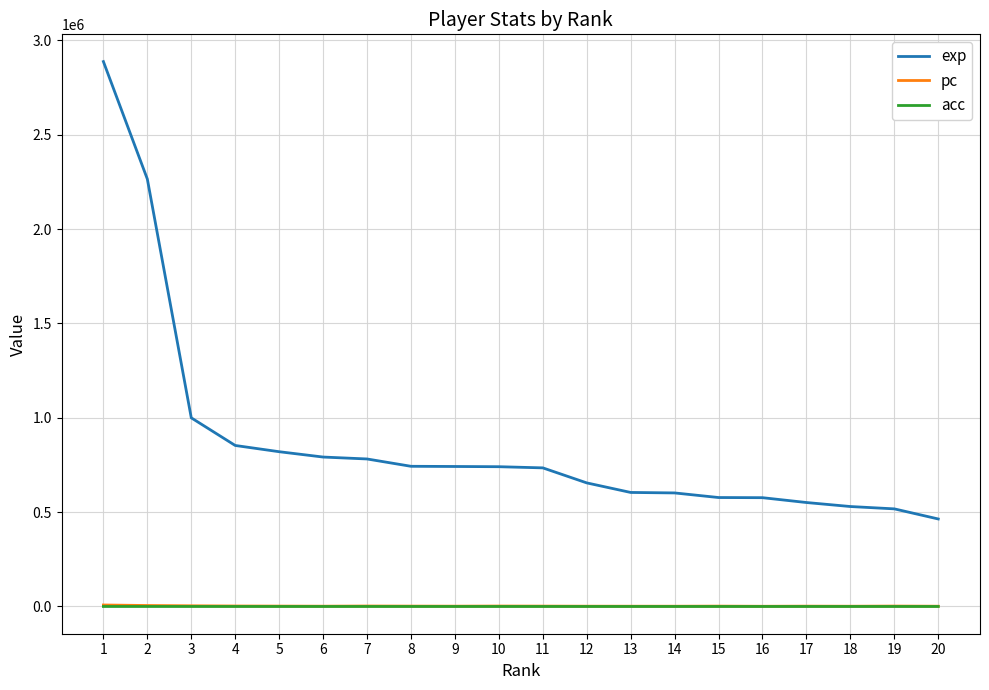

True or false: exp and acc intersect in this chart.

False